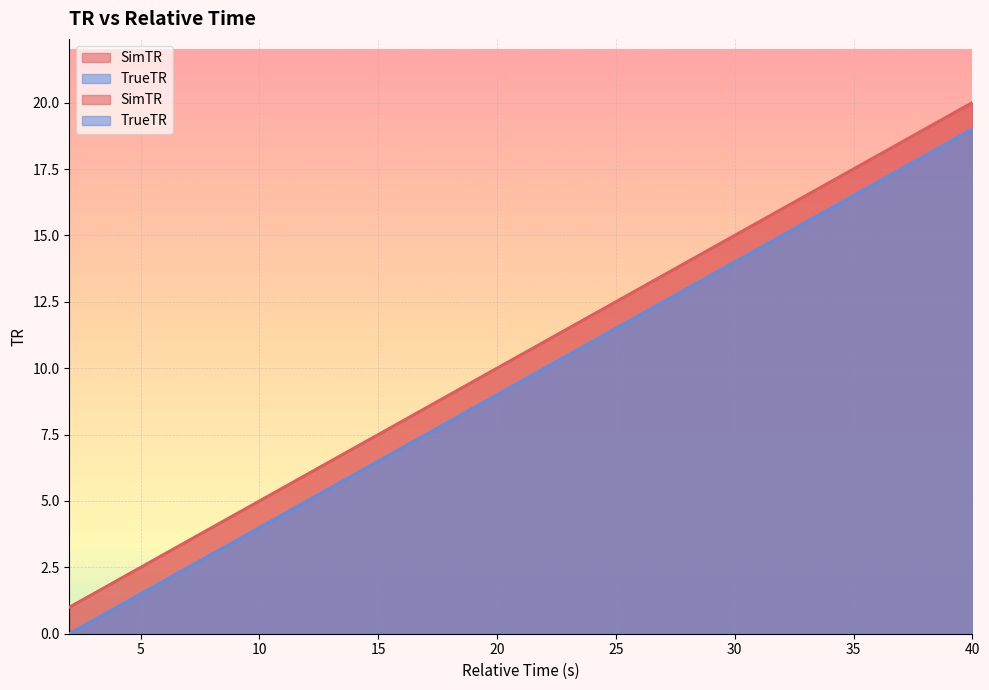

What is the difference between the TrueTR values at 22.0 and 10.0?

6